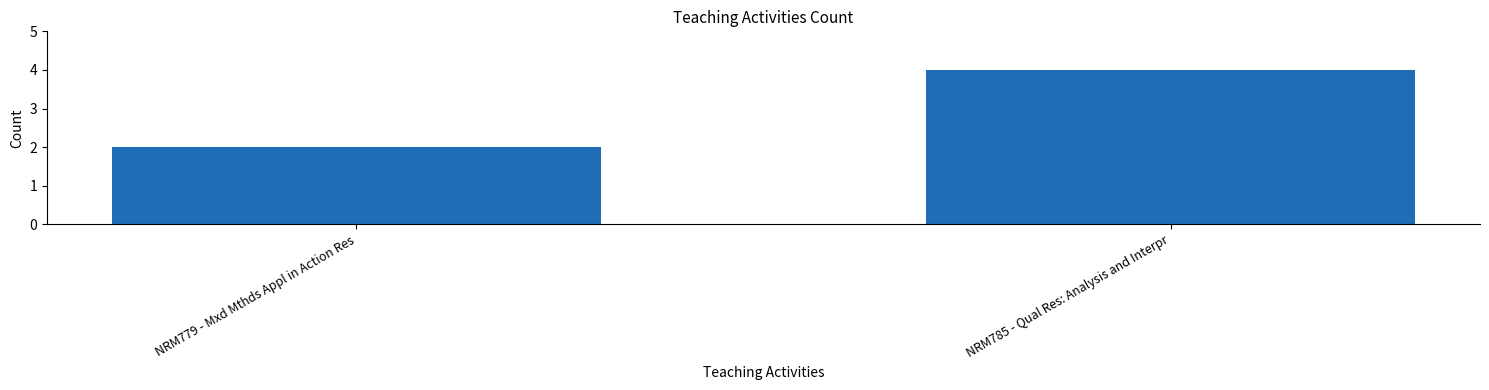

Rank the categories by value from lowest to highest.

NRM779 - Mxd Mthds Appl in Action Res, NRM785 - Qual Res: Analysis and Interpr